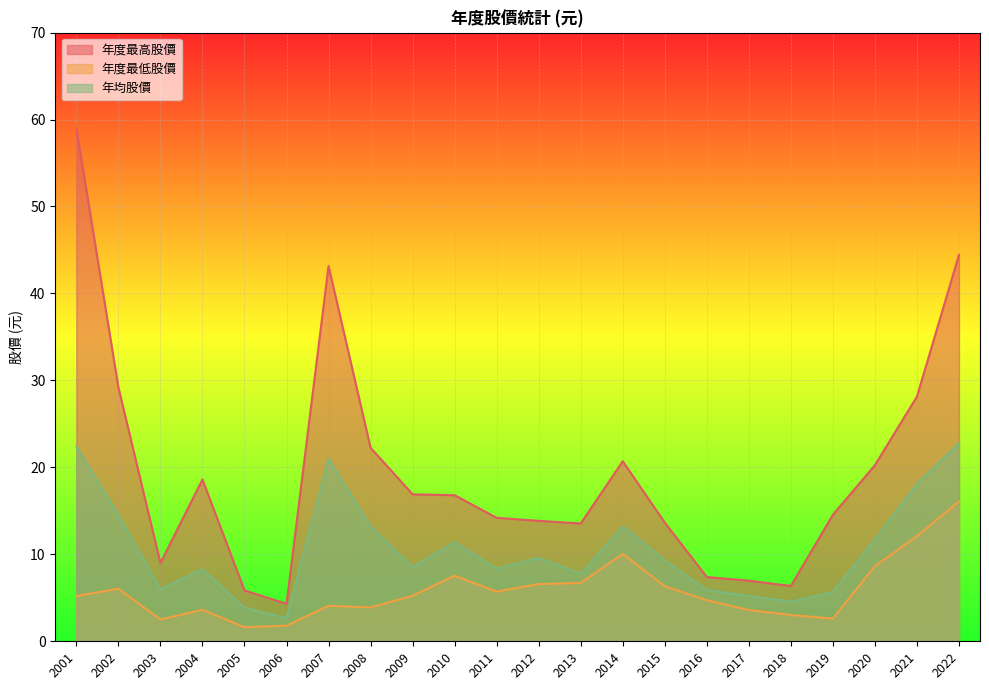

True or false: 年度最高股價 and 年均股價 intersect in this chart.

False